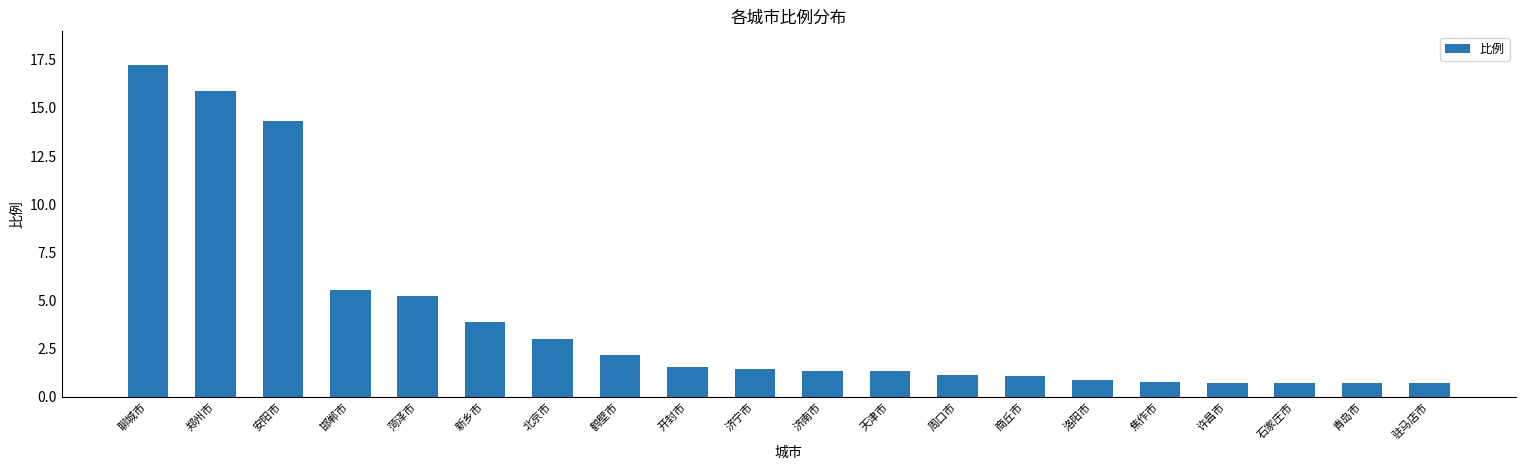

What is the label of the 9th bar from the left?

开封市